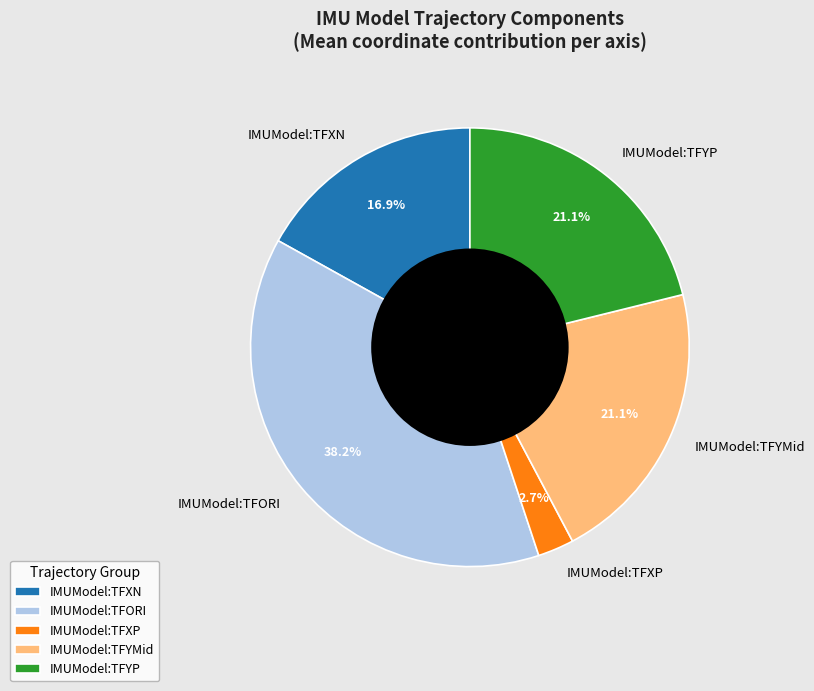

Is the sum of IMUModel:TFYMid and IMUModel:TFORI greater than half?

Yes